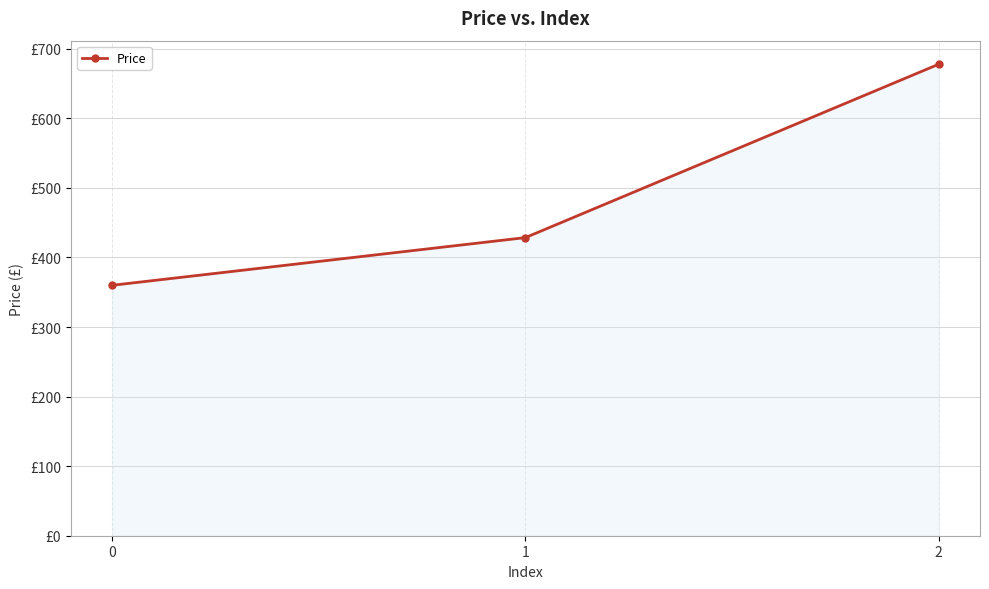

Which has a higher value, 1 or 2?

2